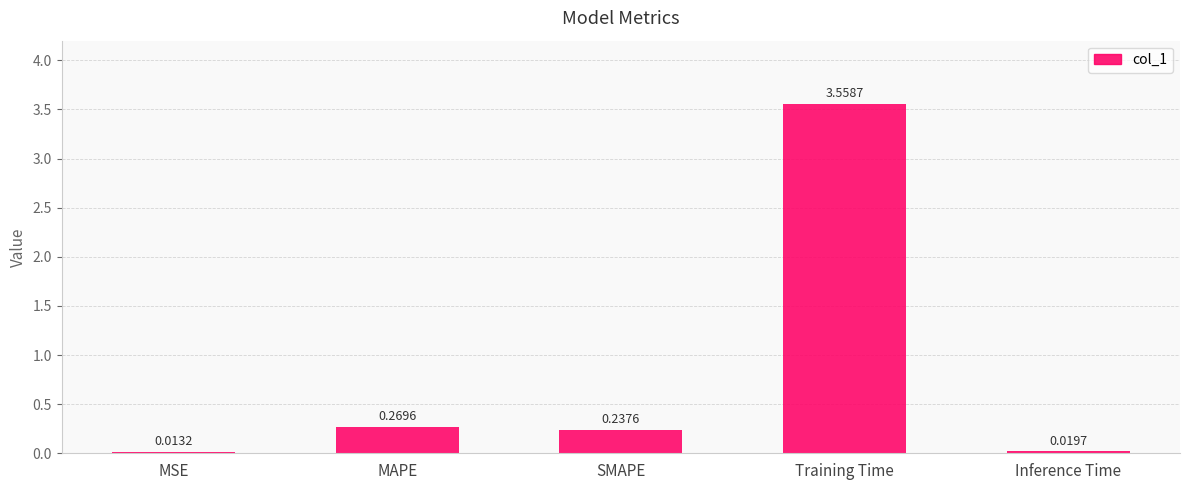

What is the label of the 4th bar from the right?

MAPE